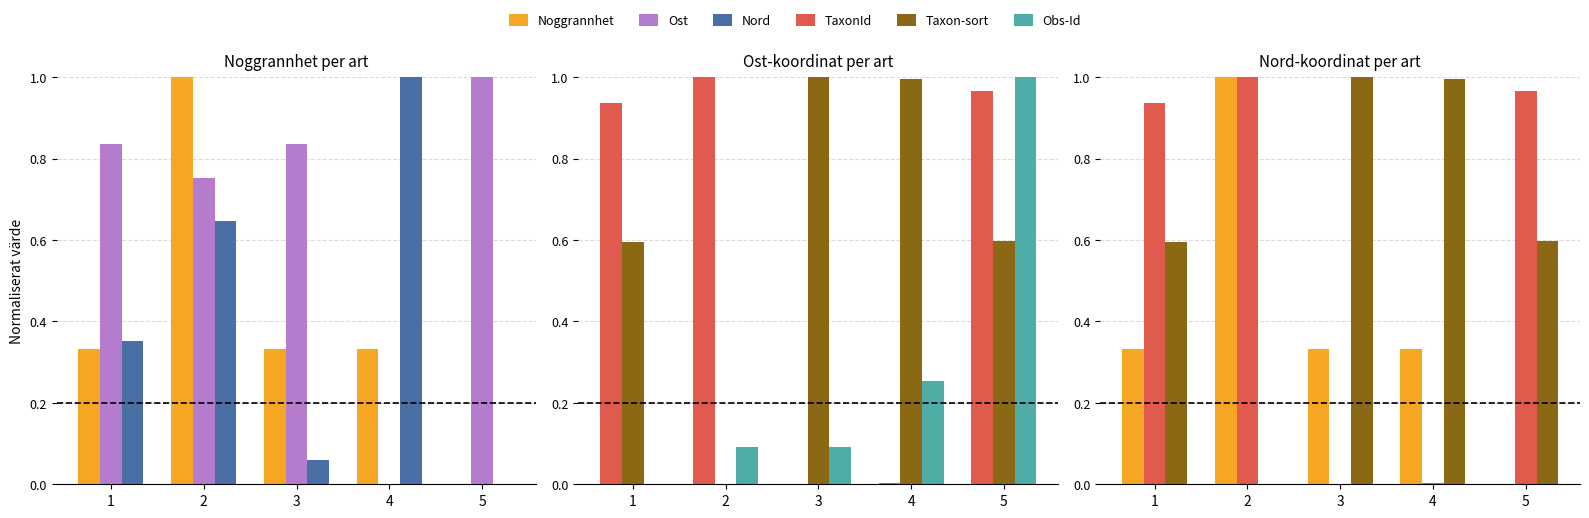

Reading left to right, what are all the values shown in this chart?

Noggrannhet: 1=0.3	2=1.0	3=0.3	4=0.3	5=0.0
Ost: 1=0.8	2=0.8	3=0.8	4=0.0	5=1.0
Nord: 1=0.4	2=0.6	3=0.1	4=1.0	5=0.0
TaxonId: 1=0.9	2=1.0	3=0.0	4=0.0	5=1.0
Taxon-sort: 1=0.6	2=0.0	3=1.0	4=1.0	5=0.6
Obs-Id: 1=0.0	2=0.1	3=0.1	4=0.3	5=1.0